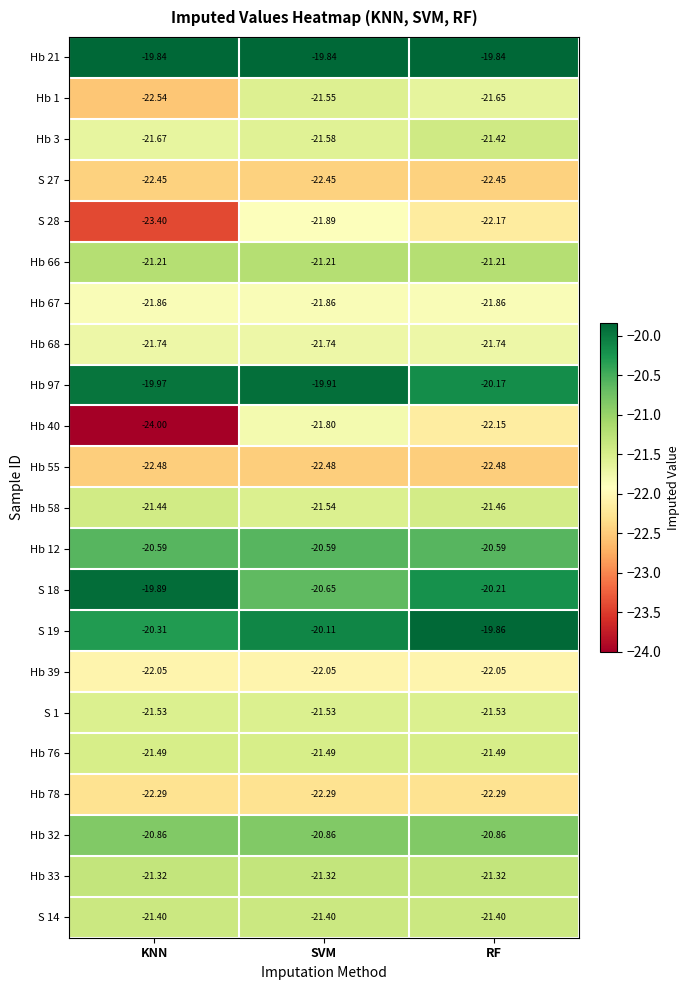

At which category is the sum across all series the highest?

SVM